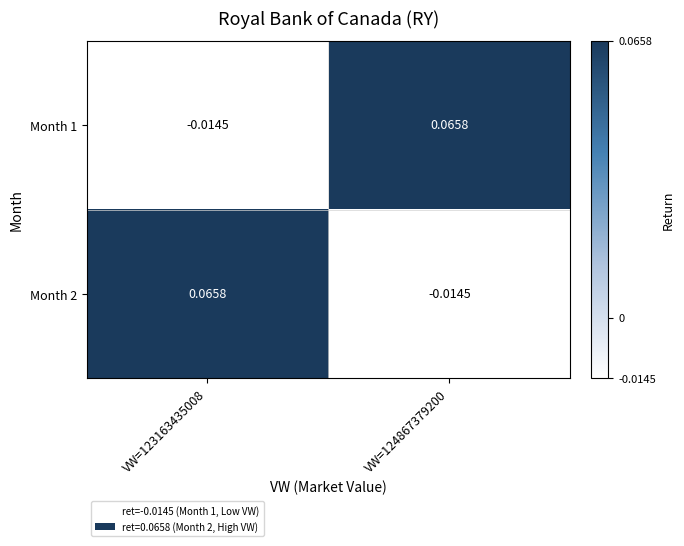

Which category has the highest value across all series?

VW=124867379200